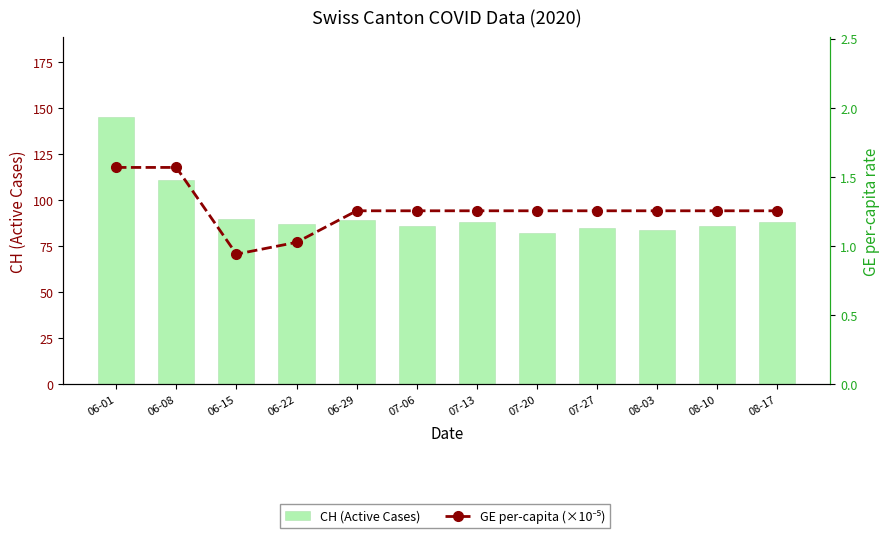

What is the average value of the GE per-capita (×10⁻⁵) series?

1.3